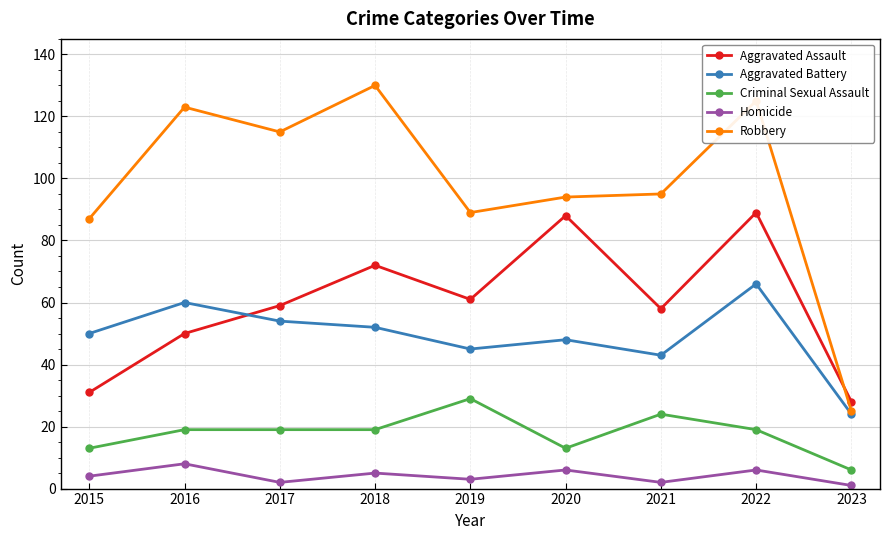

What is the average value of the Criminal Sexual Assault series?

18